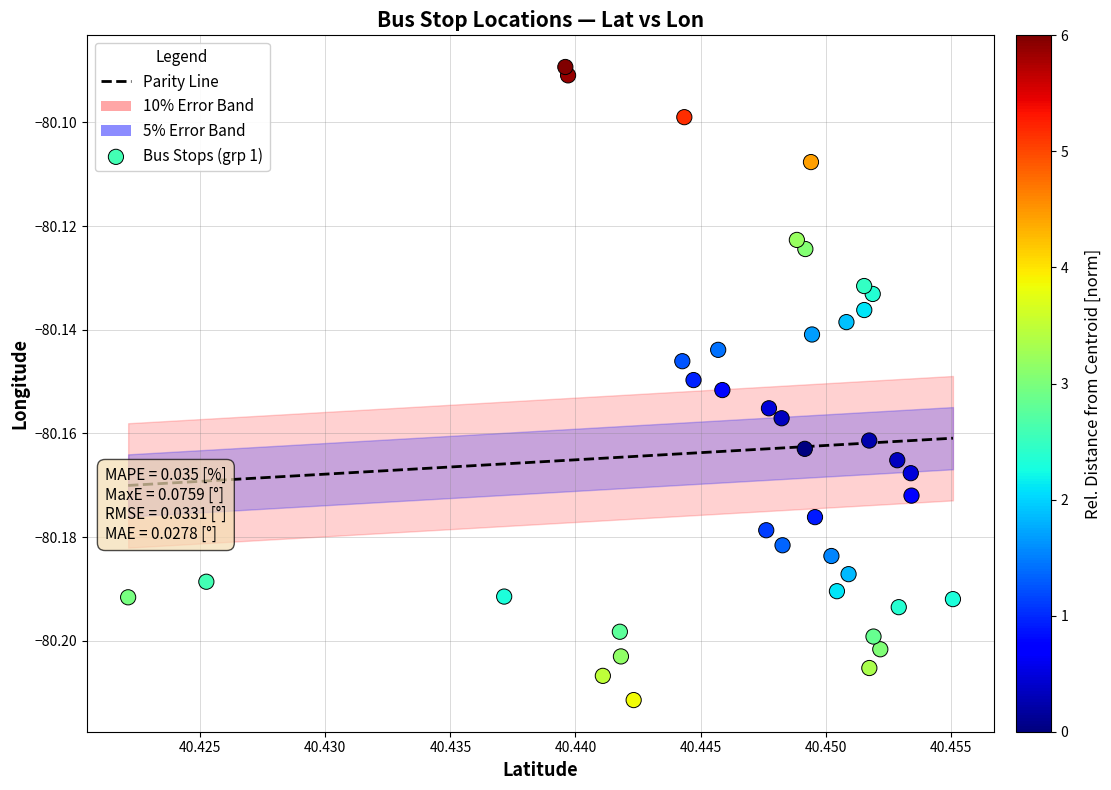

How many points are shown in the scatter plot?

40